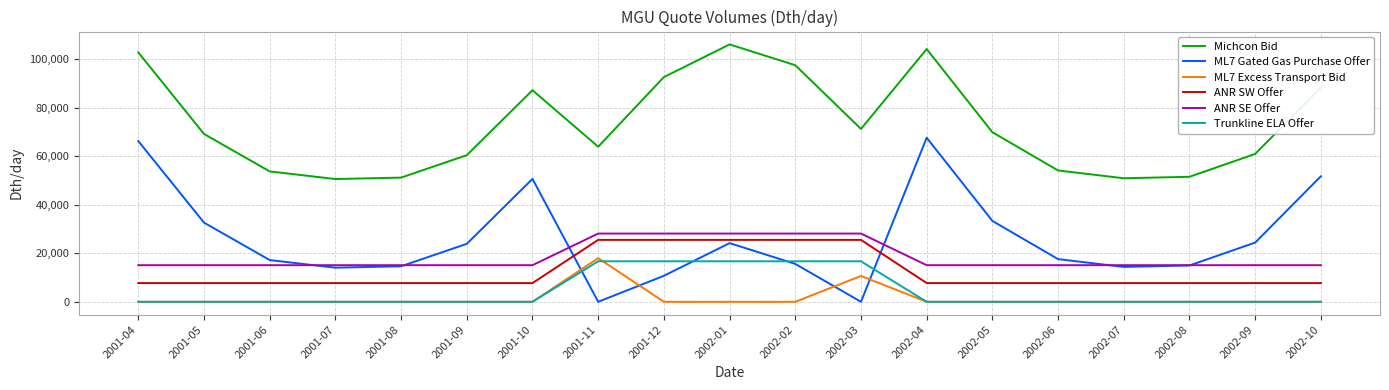

What is the difference between the second highest and second lowest values in the Michcon Bid series?

53300.2